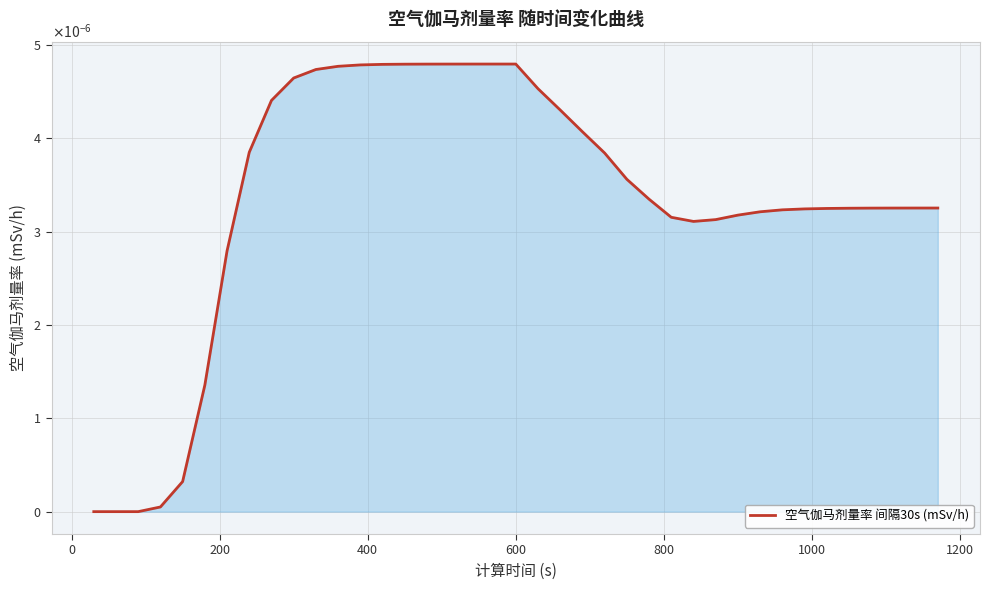

Does the chart display data point markers on the line(s)?

No